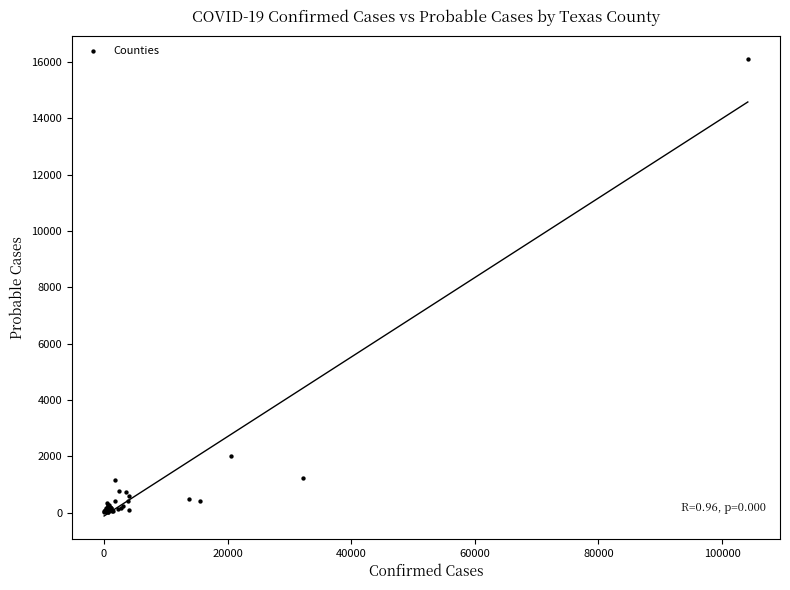

What Y value in the scatter plot is closest to 8056?

2024